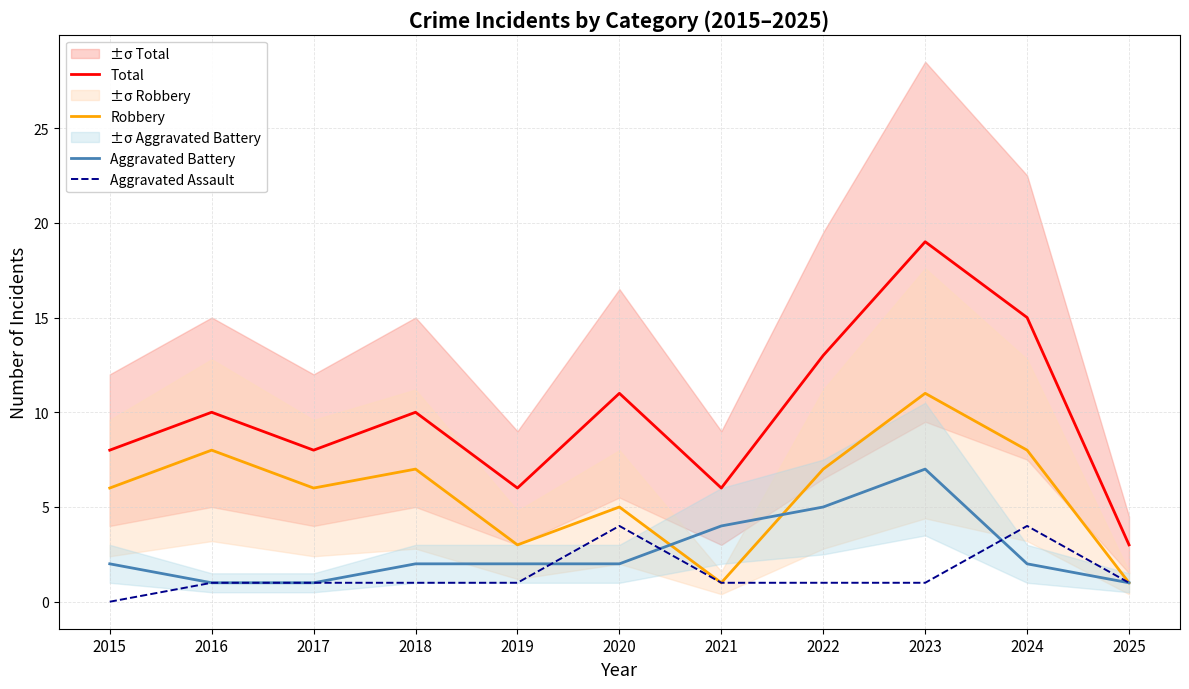

What is the value of the Aggravated Battery point at the 9th from the left?

7